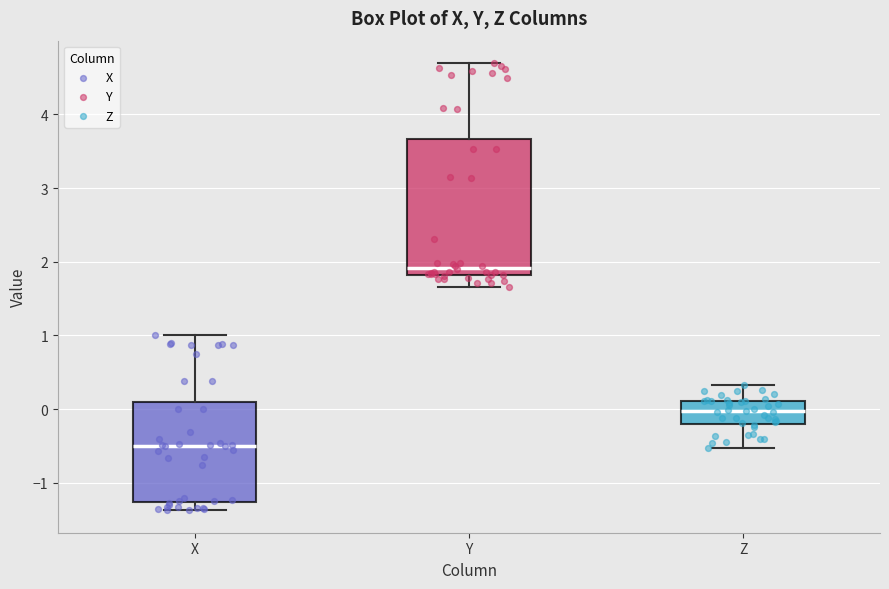

Comparing the boxes themselves (not the whiskers), which one is the tallest?

Y